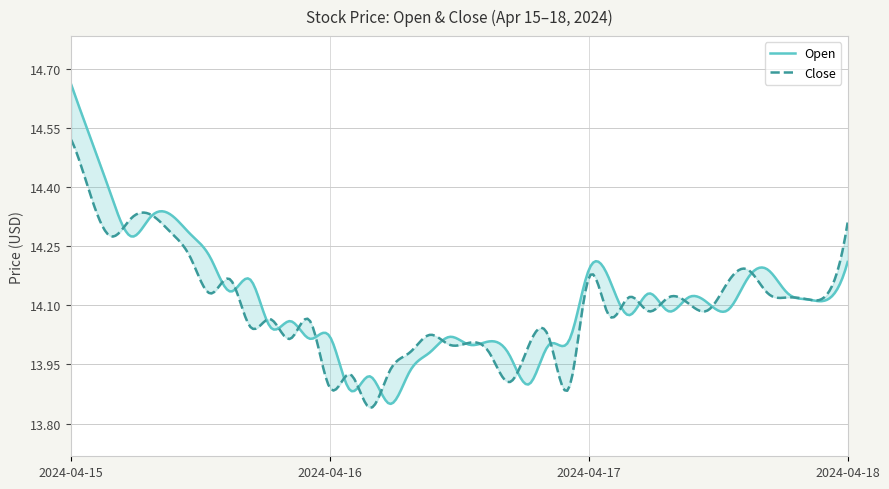

What is the maximum value shown in the chart?

14.7